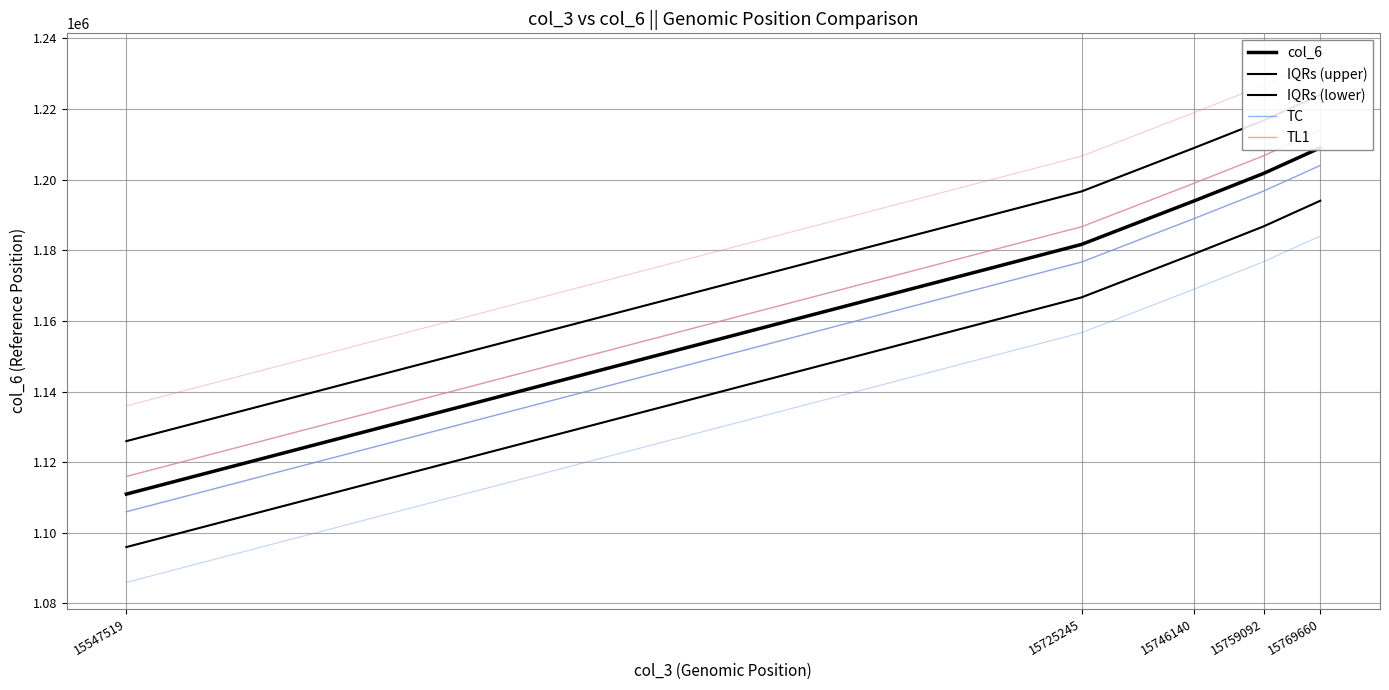

What is the total value across all series at 15725245?

5908395